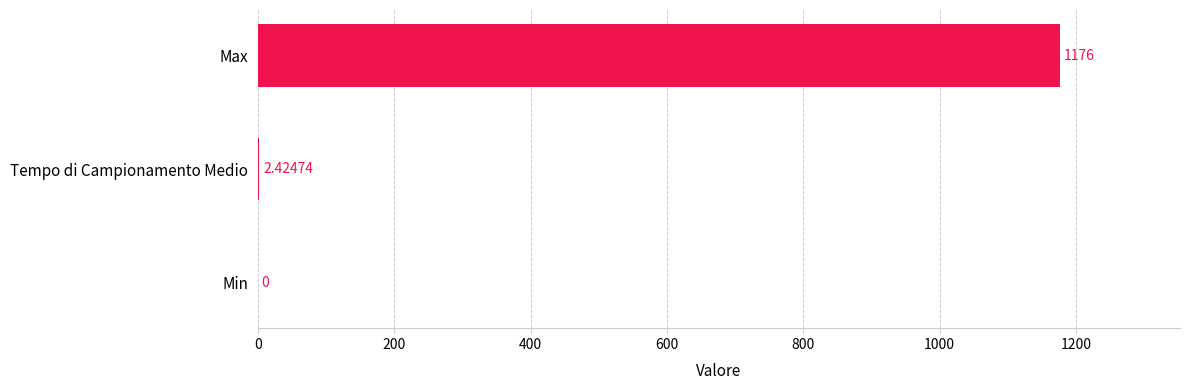

What is the change in value from Min to Max?

+1176.0